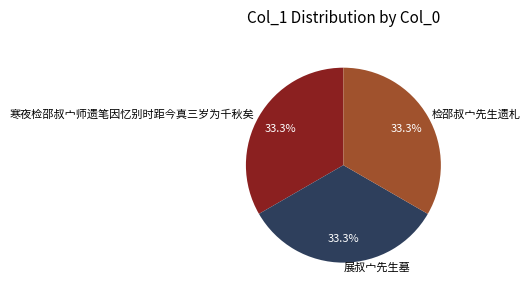

To the nearest percent, what is the average slice percentage?

33%